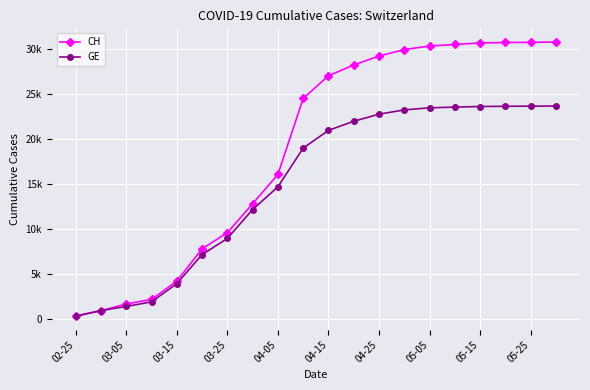

Where is CH nearest to the value 15596?

04-05